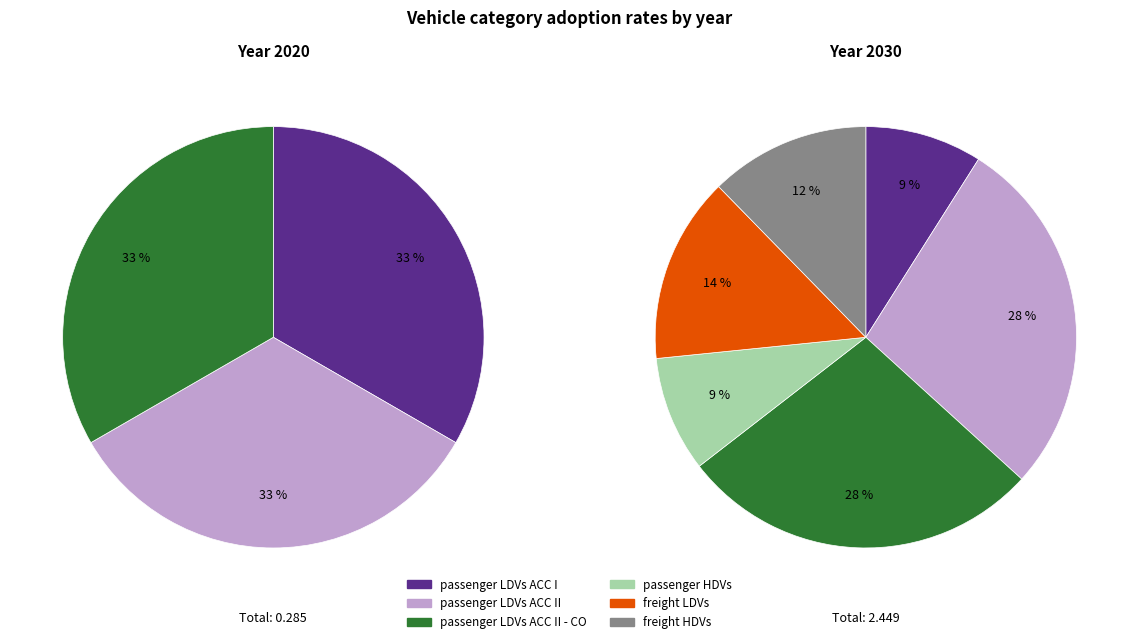

What portion of the pie excludes freight HDVs?

100.0%